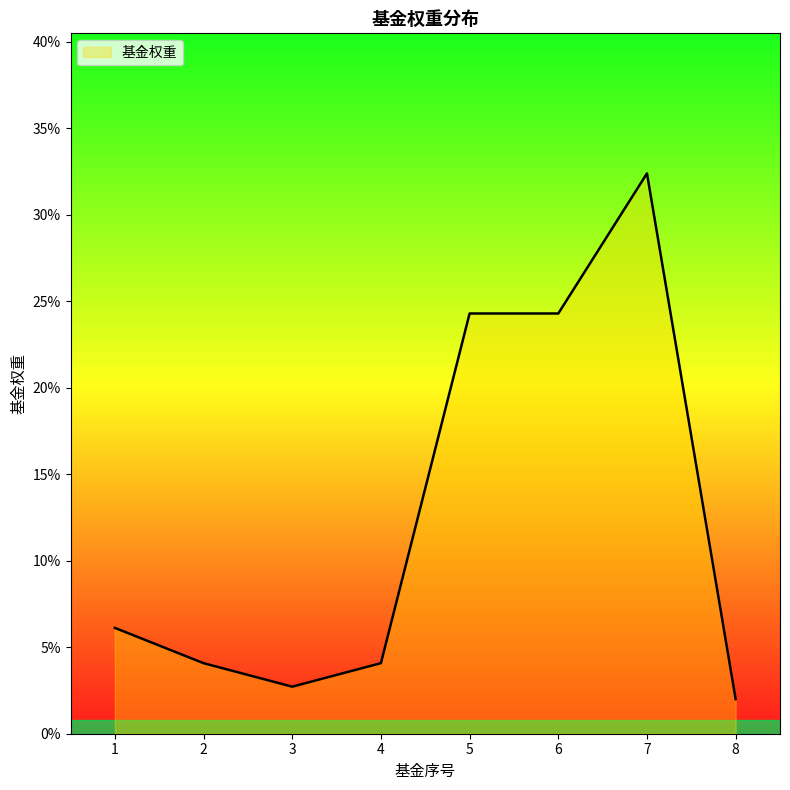

Does the chart display data point markers on the line(s)?

No